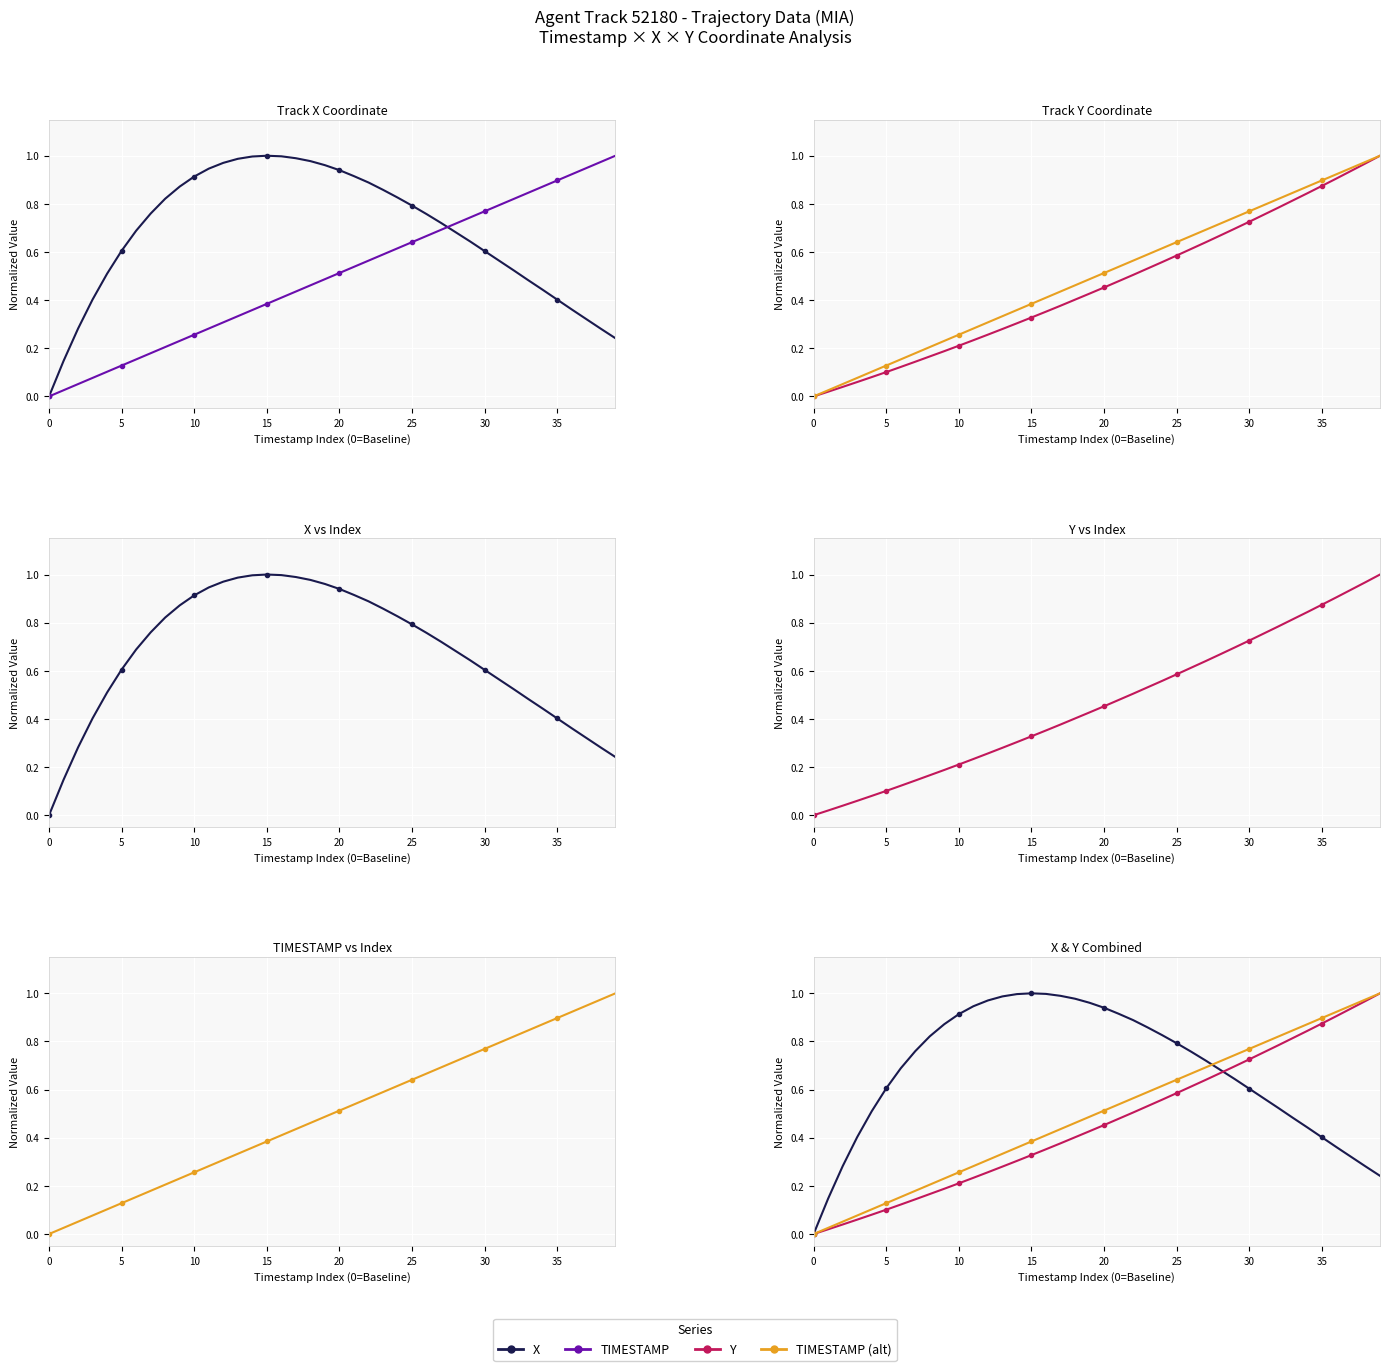

What is the highest value of the Y series?

1.0